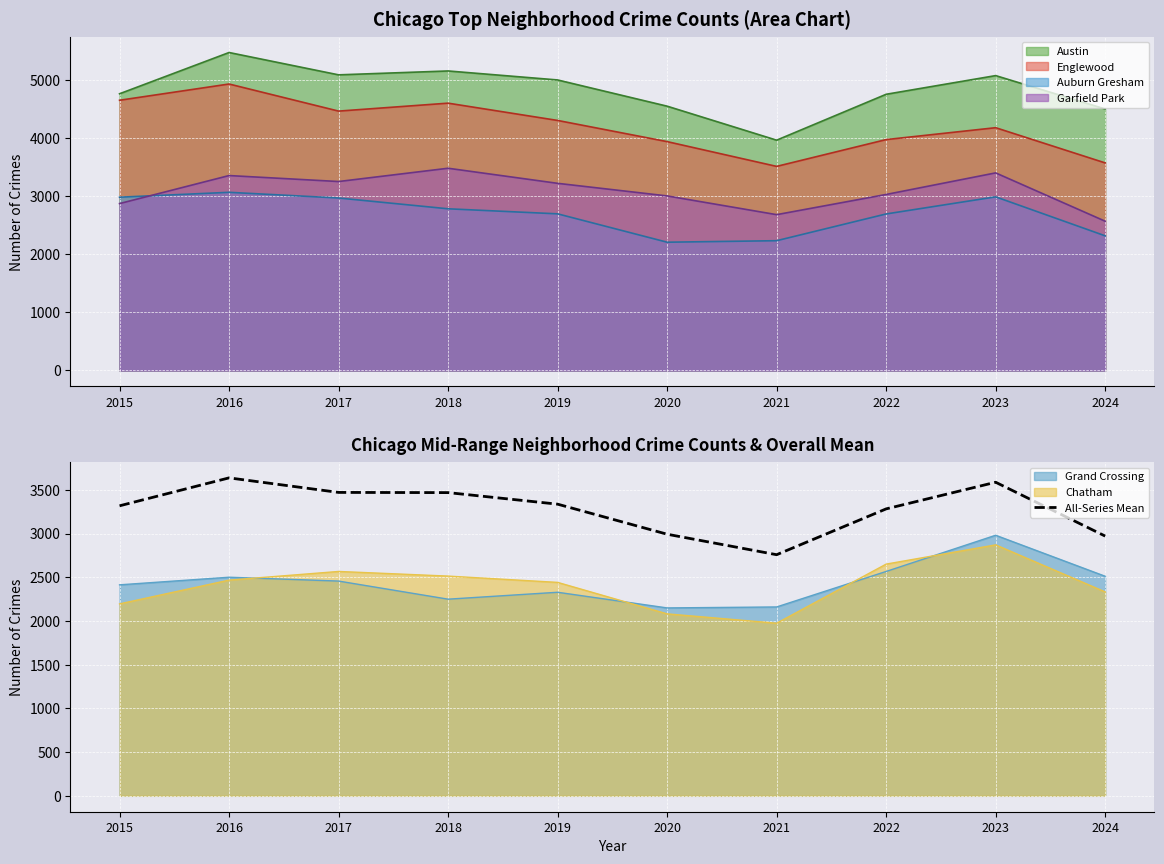

Which category has the lowest value across all series?

2021